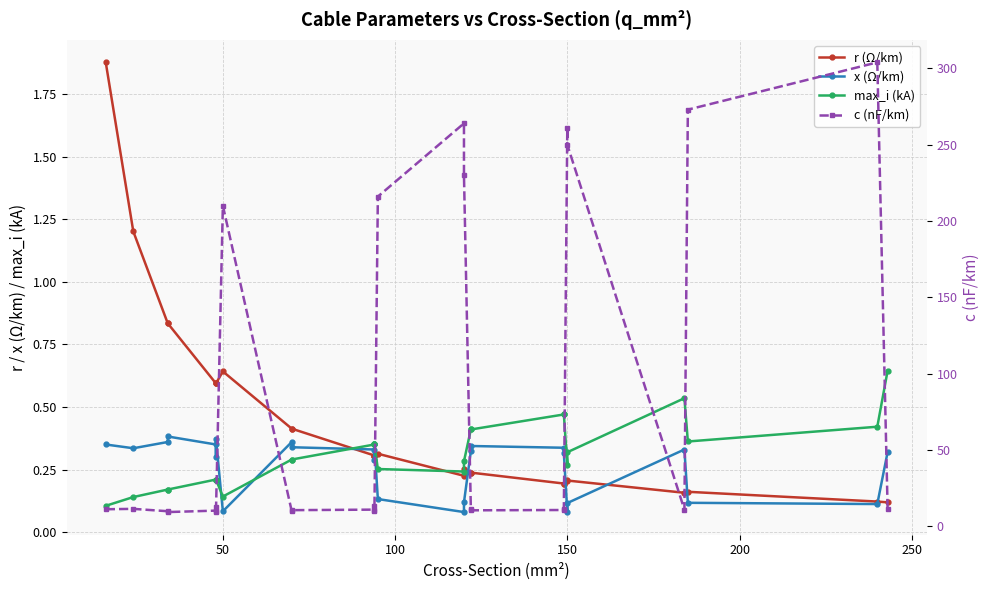

Is this an area chart (filled region under the line)?

No